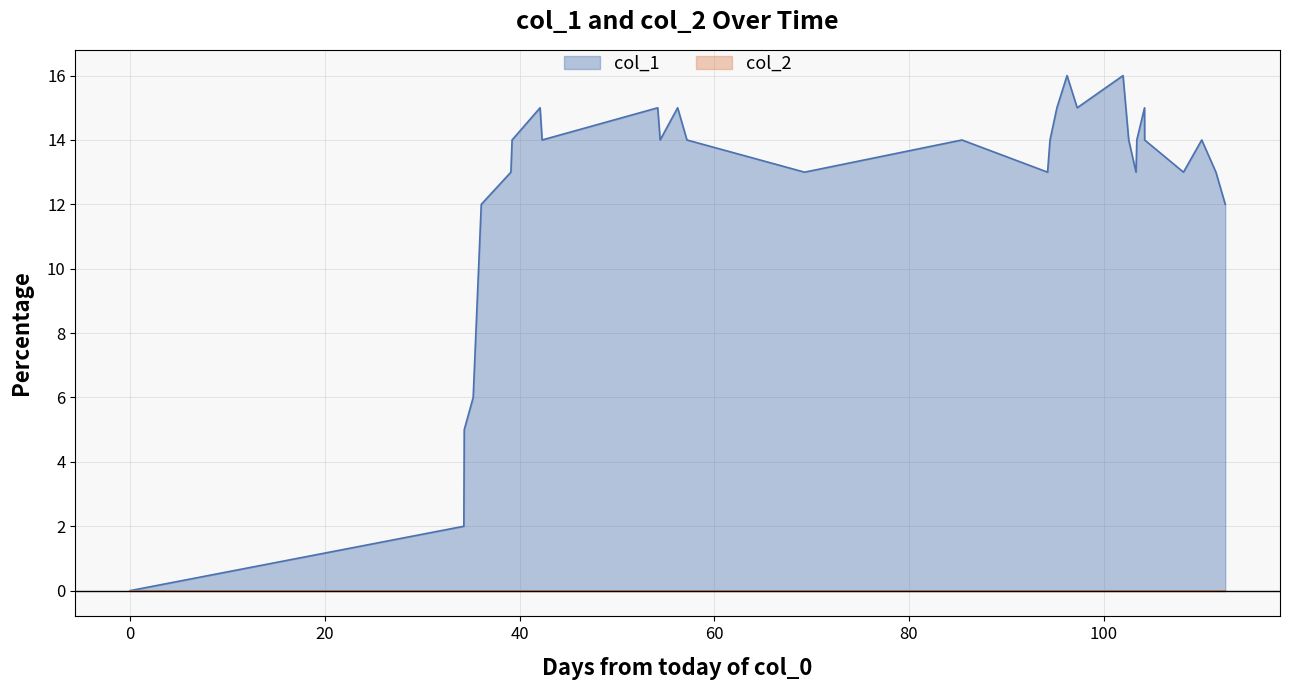

Which series has the largest range (max minus min)?

col_1